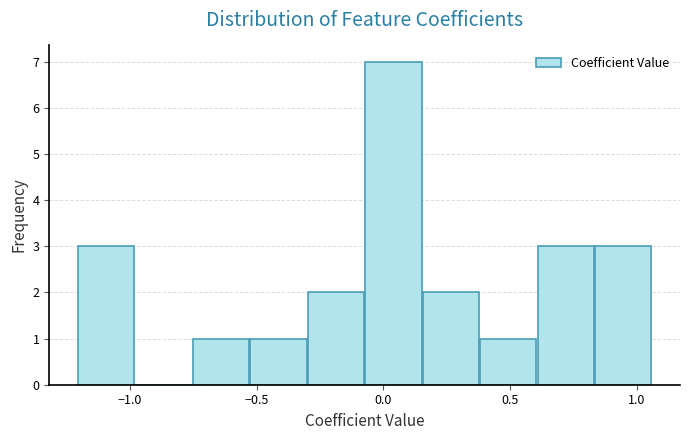

Reading left to right, transcribe this chart: for each bar, give the range it covers on the x-axis and its height. Neither the bar edges nor the heights are printed on the chart, so give them approximately, as read against the axes.

-1.20 to -1.00: 3
-1.00 to -0.75: 0
-0.75 to -0.50: 1
-0.50 to -0.30: 1
-0.30 to -0.05: 2
-0.05 to 0.15: 7
0.15 to 0.40: 2
0.40 to 0.60: 1
0.60 to 0.85: 3
0.85 to 1.05: 3